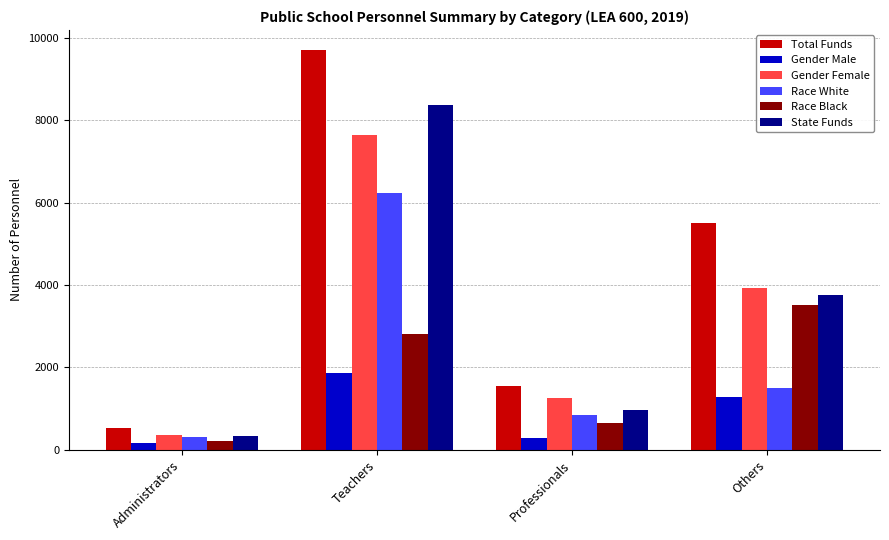

What is the label of the 1st bar from the right?

Others